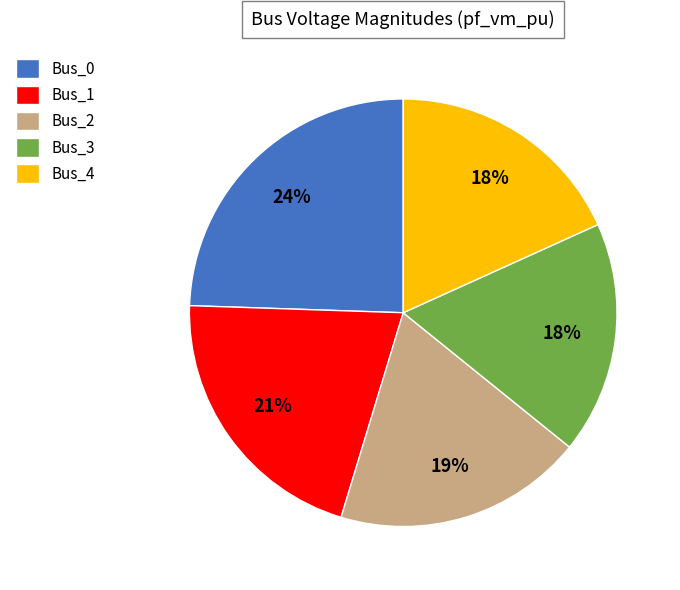

Is the sum of Bus_4 and Bus_3 greater than half?

No